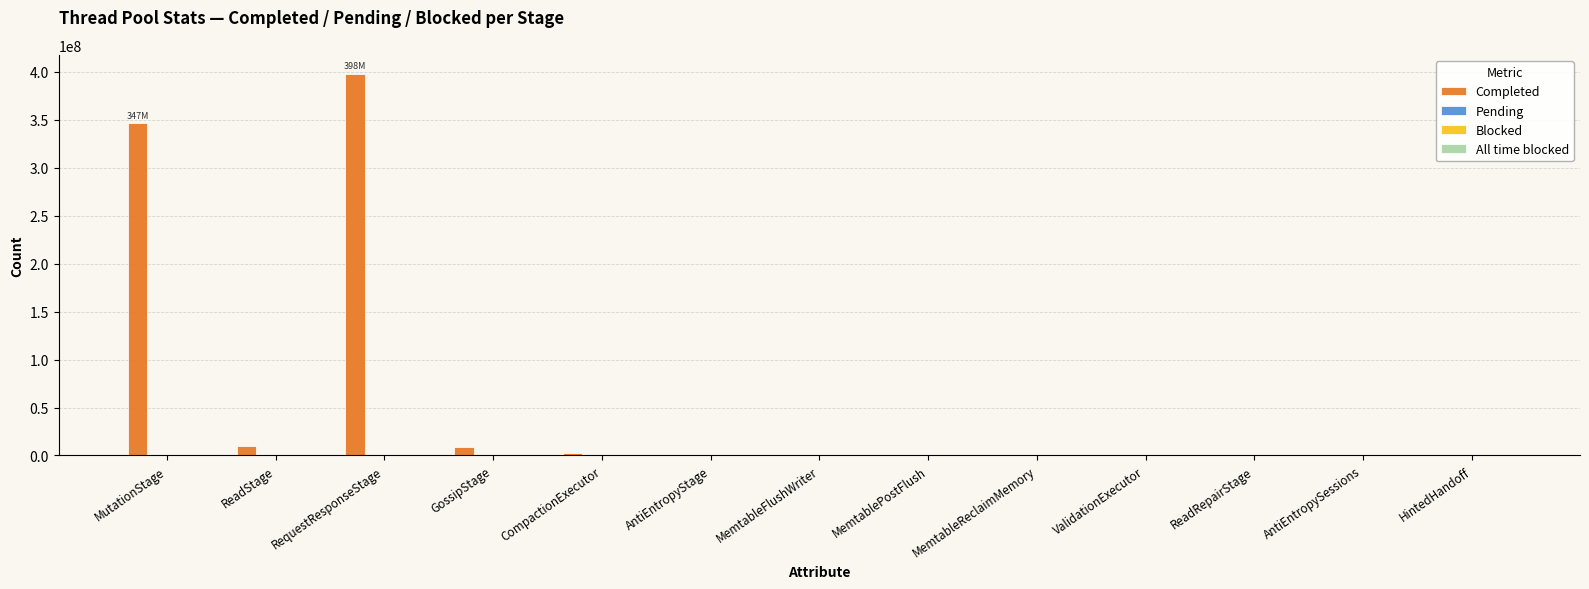

What is the sum of all Completed values?

766413547